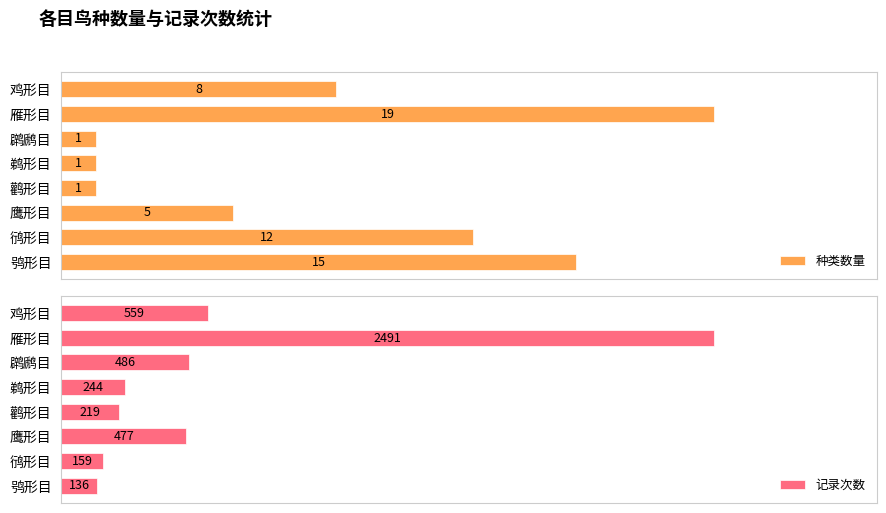

How many values in the 种类数量 series exceed 8?

3